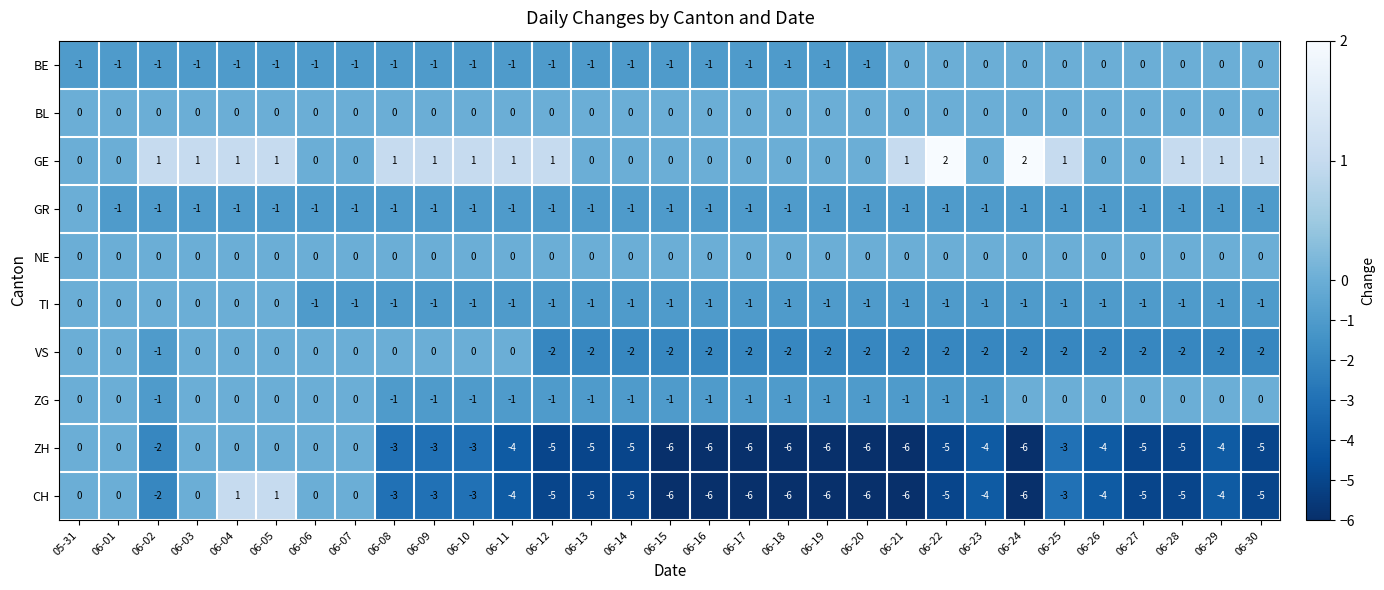

What is the total value across all series at 06-30?

-13